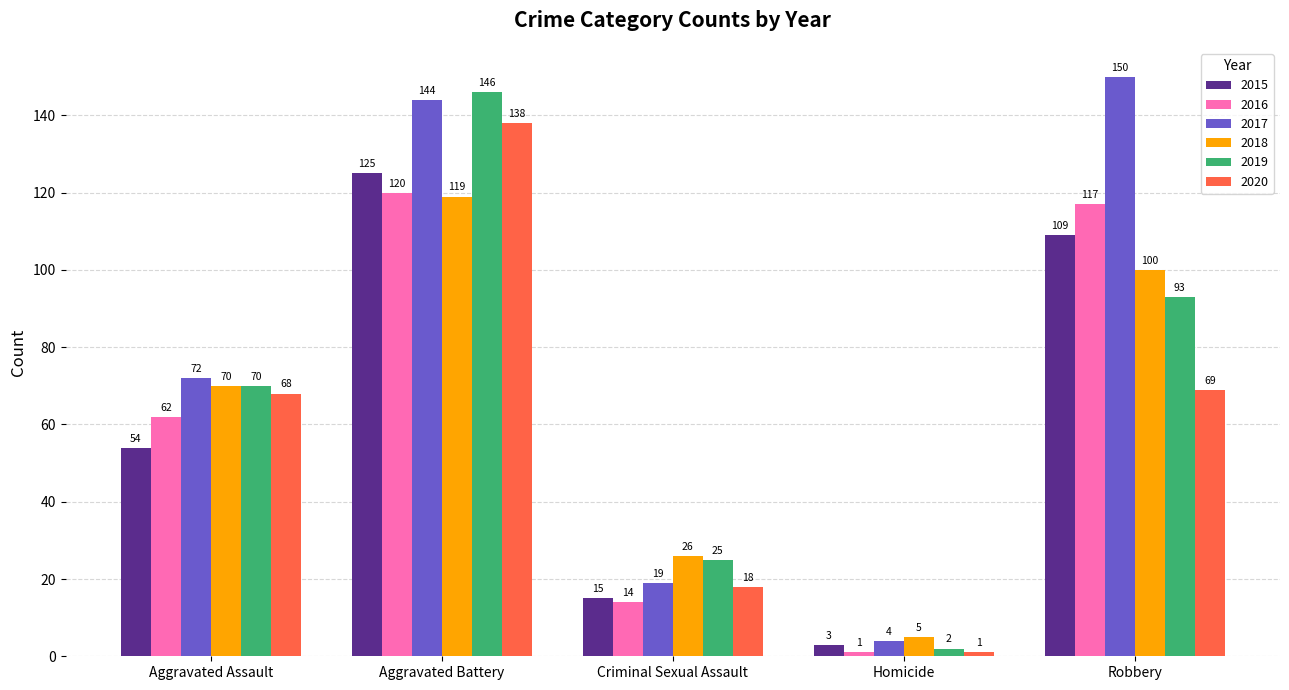

Which series has the largest range (max minus min)?

2017